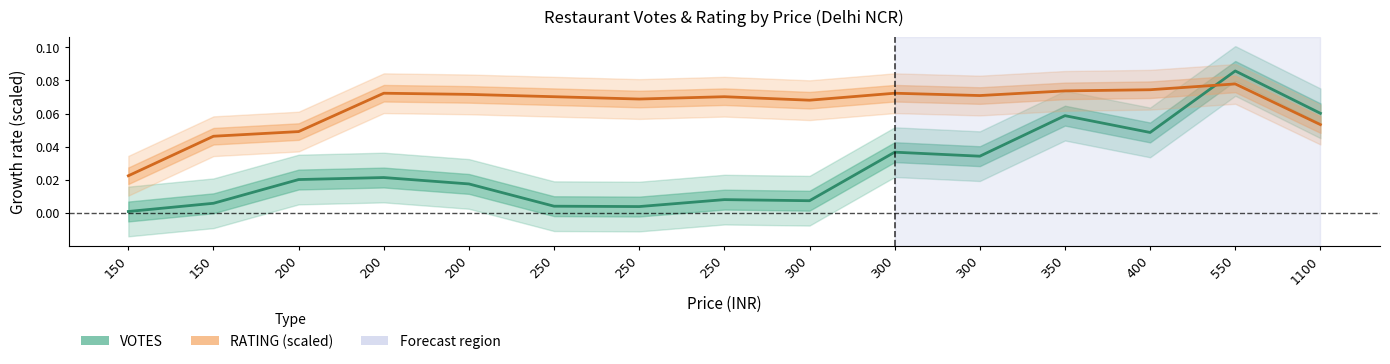

Which category has the lowest value in the RATING (scaled) series?

150